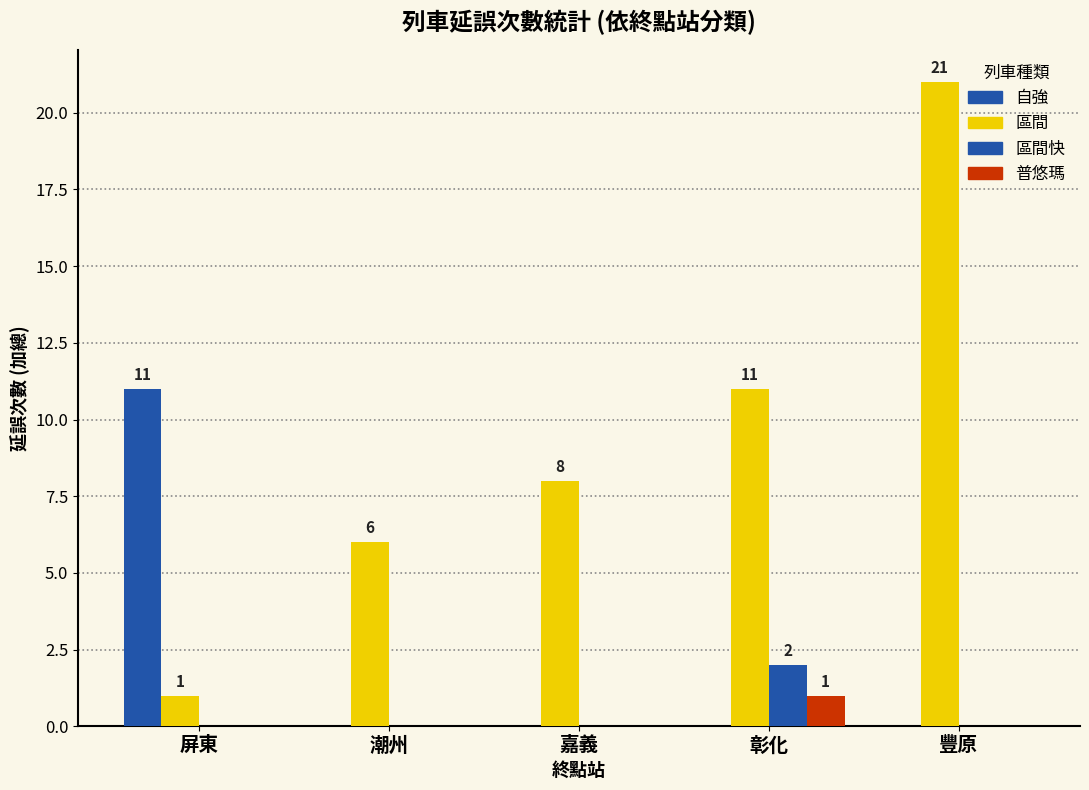

Reading left to right, transcribe all the data shown in this chart.

自強: 屏東=11	潮州=0	嘉義=0	彰化=0	豐原=0
區間: 屏東=1	潮州=6	嘉義=8	彰化=11	豐原=21
區間快: 屏東=0	潮州=0	嘉義=0	彰化=2	豐原=0
普悠瑪: 屏東=0	潮州=0	嘉義=0	彰化=1	豐原=0